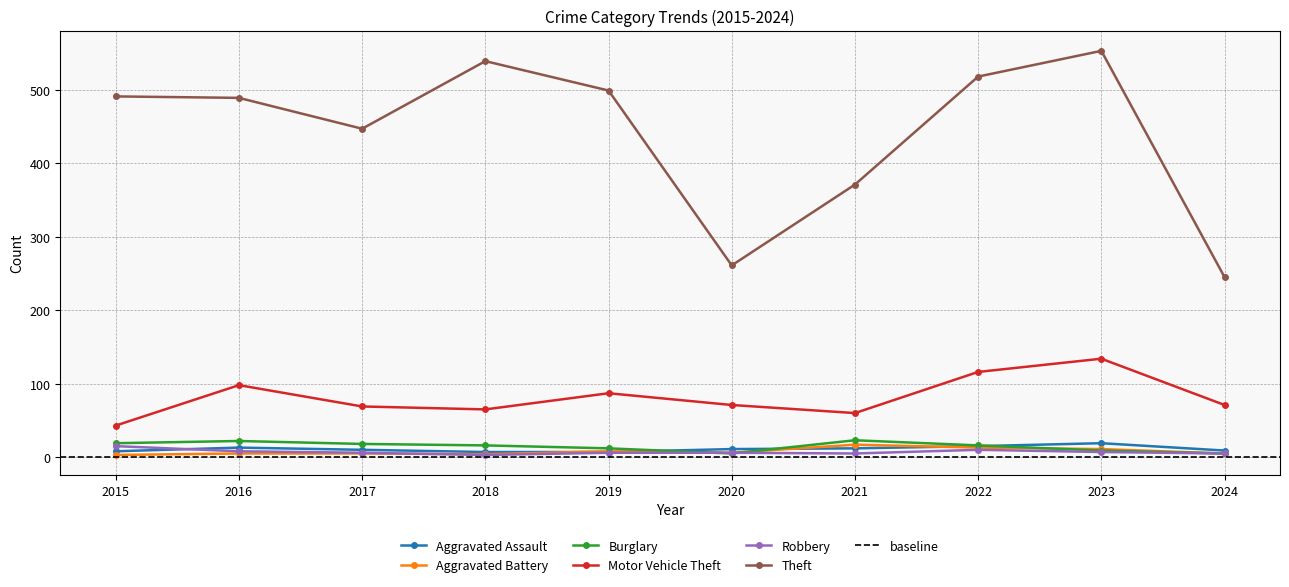

Does the chart display data point markers on the line(s)?

Yes